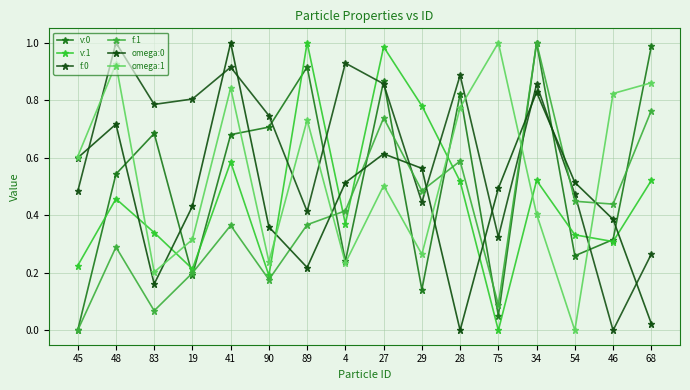

What is the total value across all series at 4?

2.7